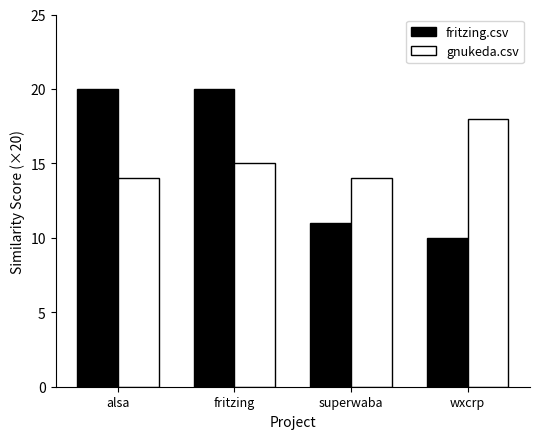

What is the label of the 2nd bar from the left?

fritzing